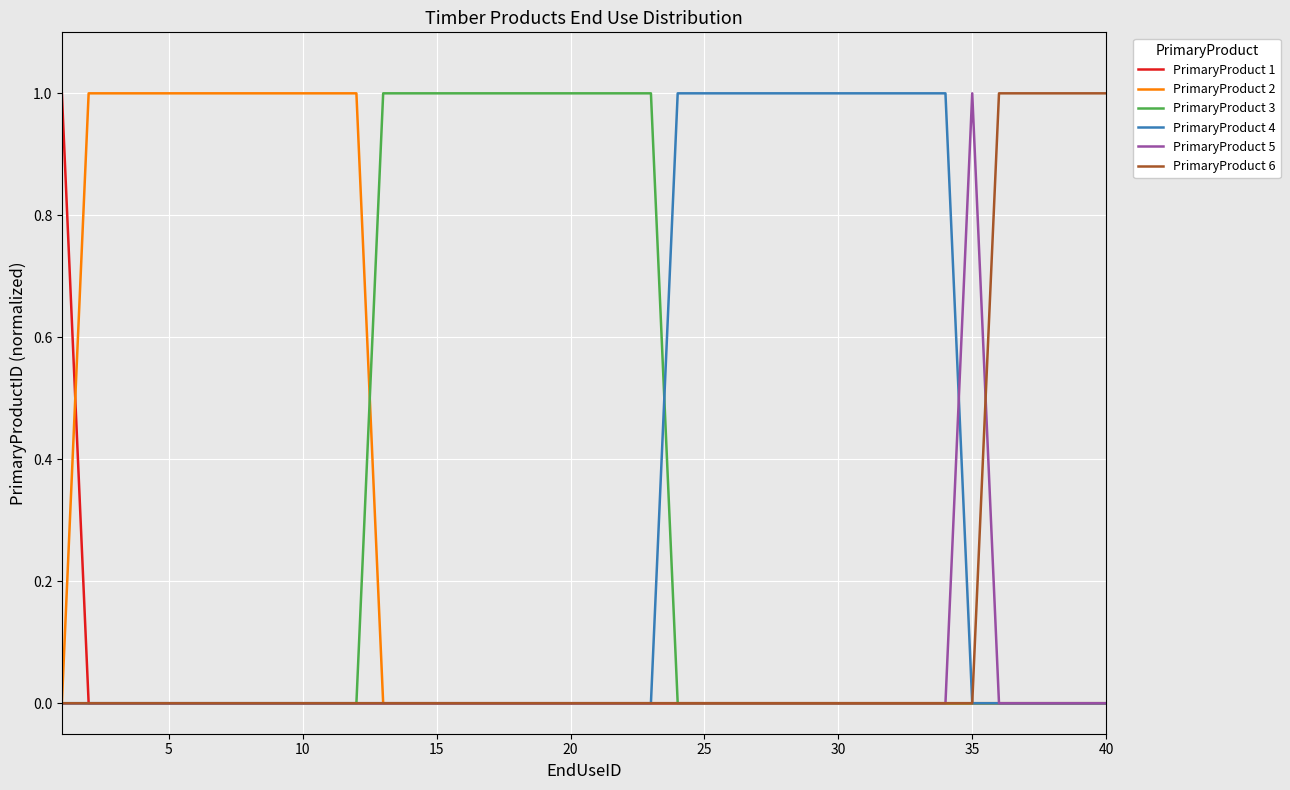

What are all the series names shown in the legend?

PrimaryProduct 1, PrimaryProduct 2, PrimaryProduct 3, PrimaryProduct 4, PrimaryProduct 5, PrimaryProduct 6